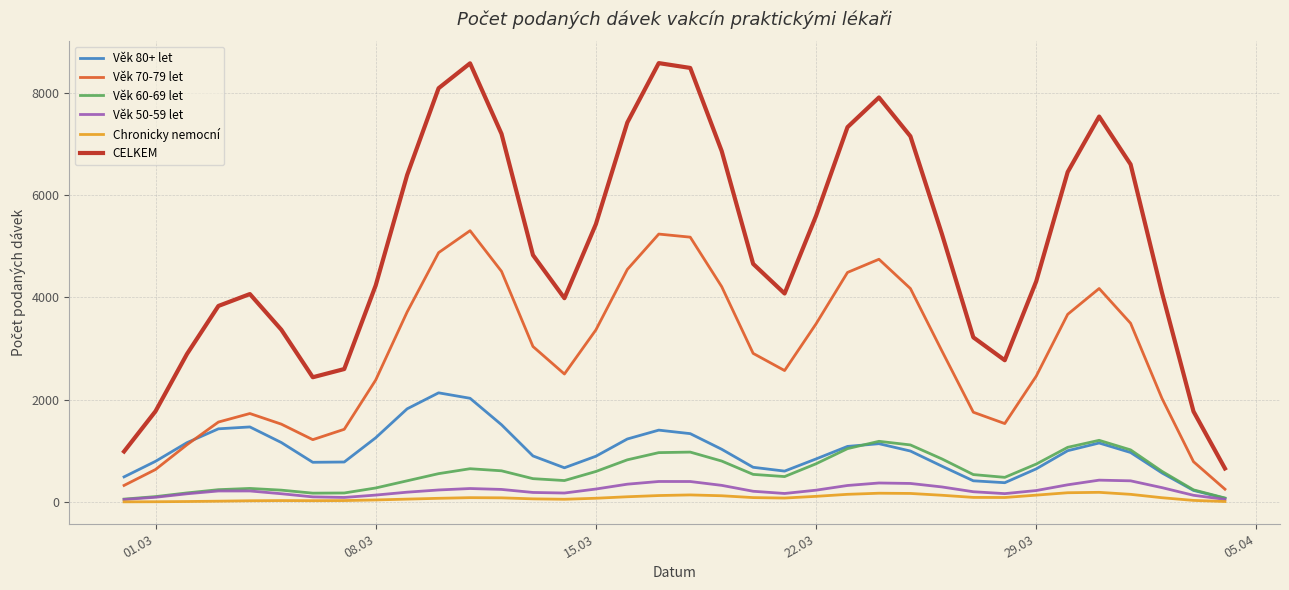

Which series has the widest spread of values?

CELKEM